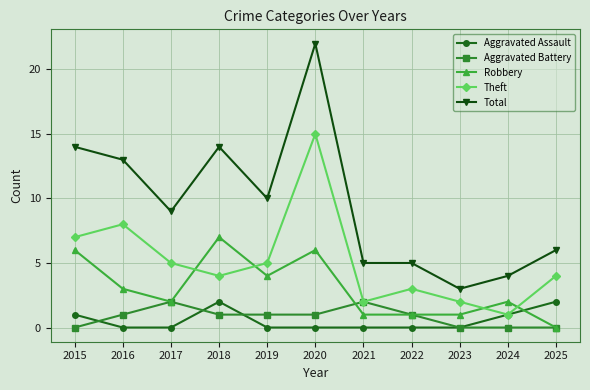

How many Robbery values are between 1 and 6?

9